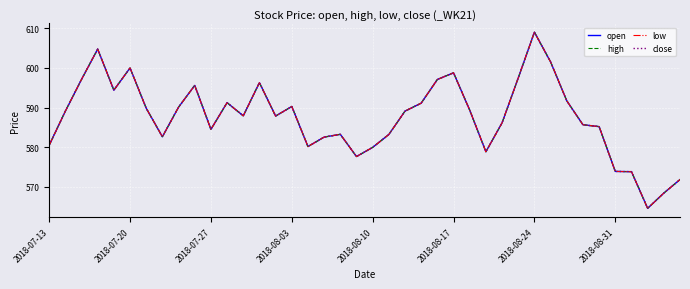

Is this an area chart (filled region under the line)?

No